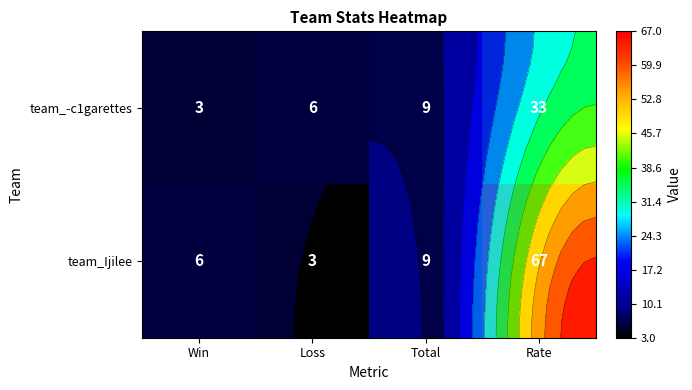

The team_Ijilee series shows 3 at Loss. True or false?

True